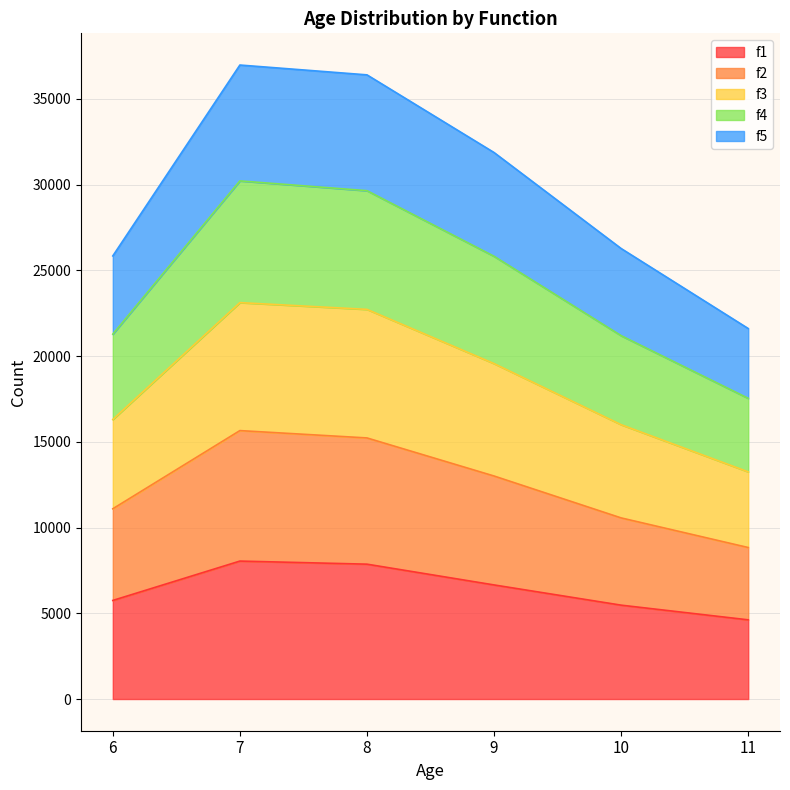

What is the maximum value for f1?

8043